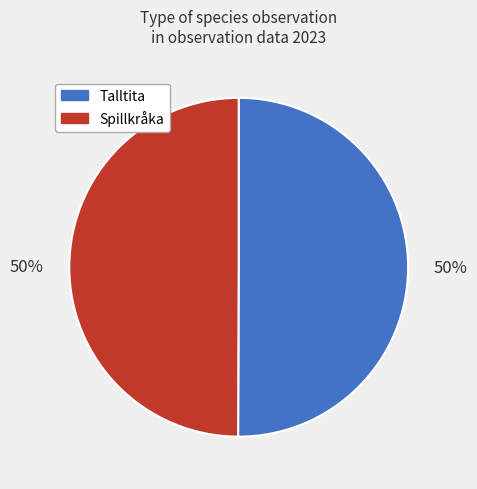

To the nearest percent, what portion does Talltita represent?

50%